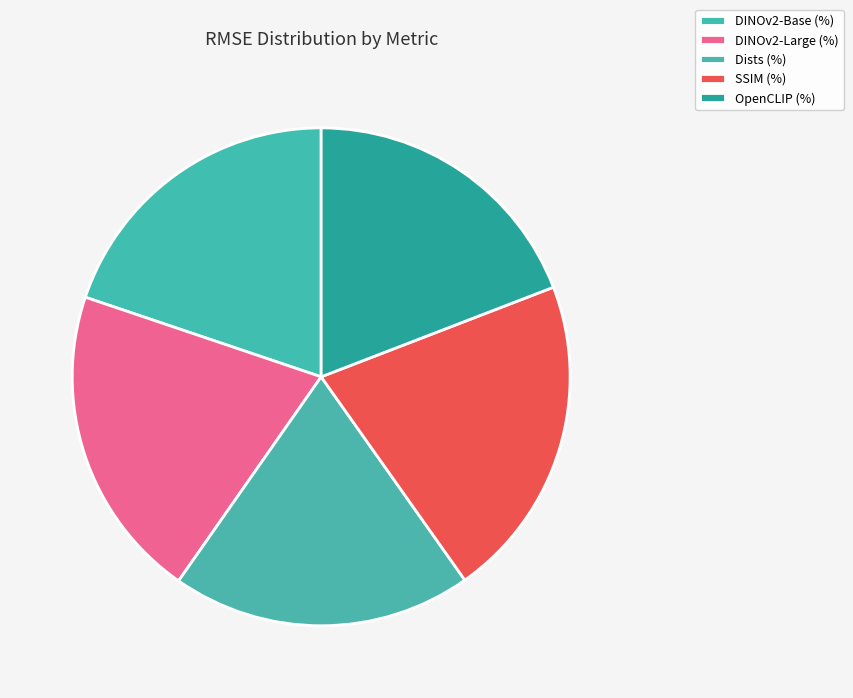

How many slices are in this pie chart?

5